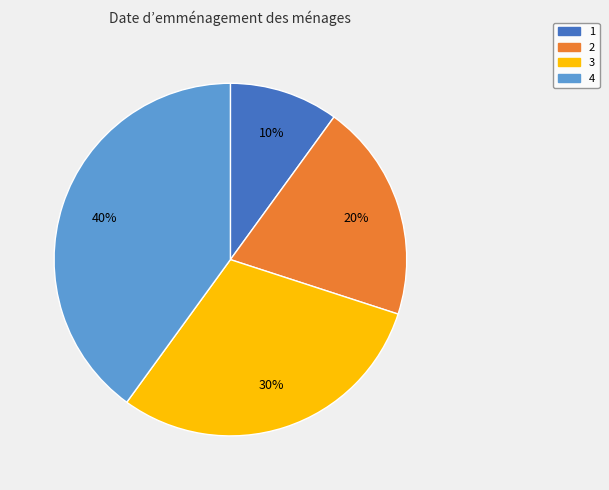

Is there a majority slice in this chart?

No